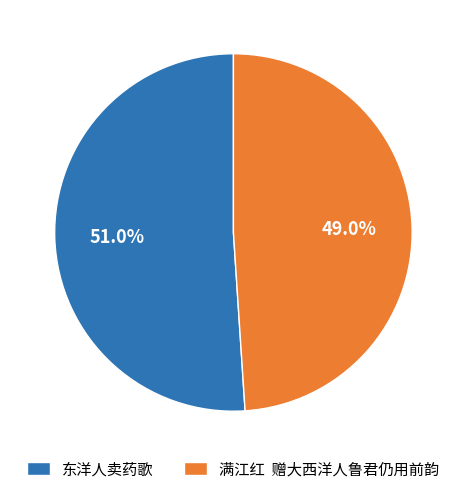

Approximately how many times larger is the value at 满江红 赠大西洋人鲁君仍用前韵 compared to 东洋人卖药歌?

1.0